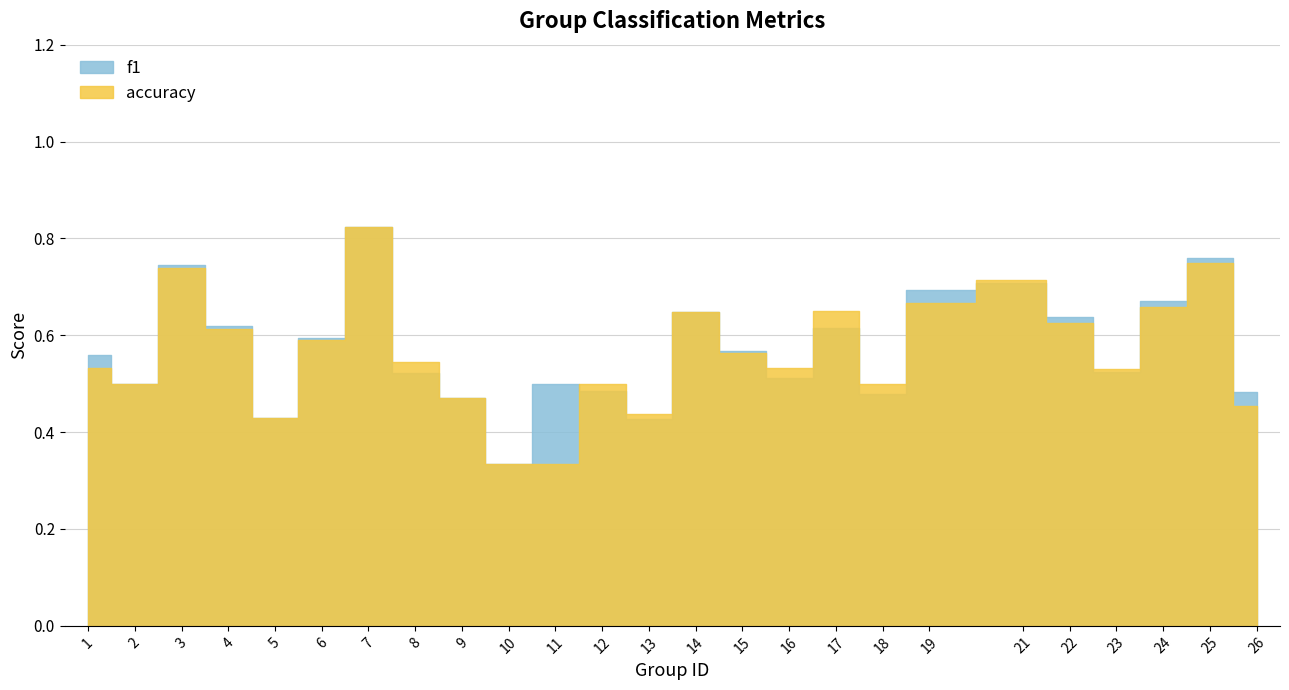

What is the value of the accuracy point at the 14th from the left?

0.6